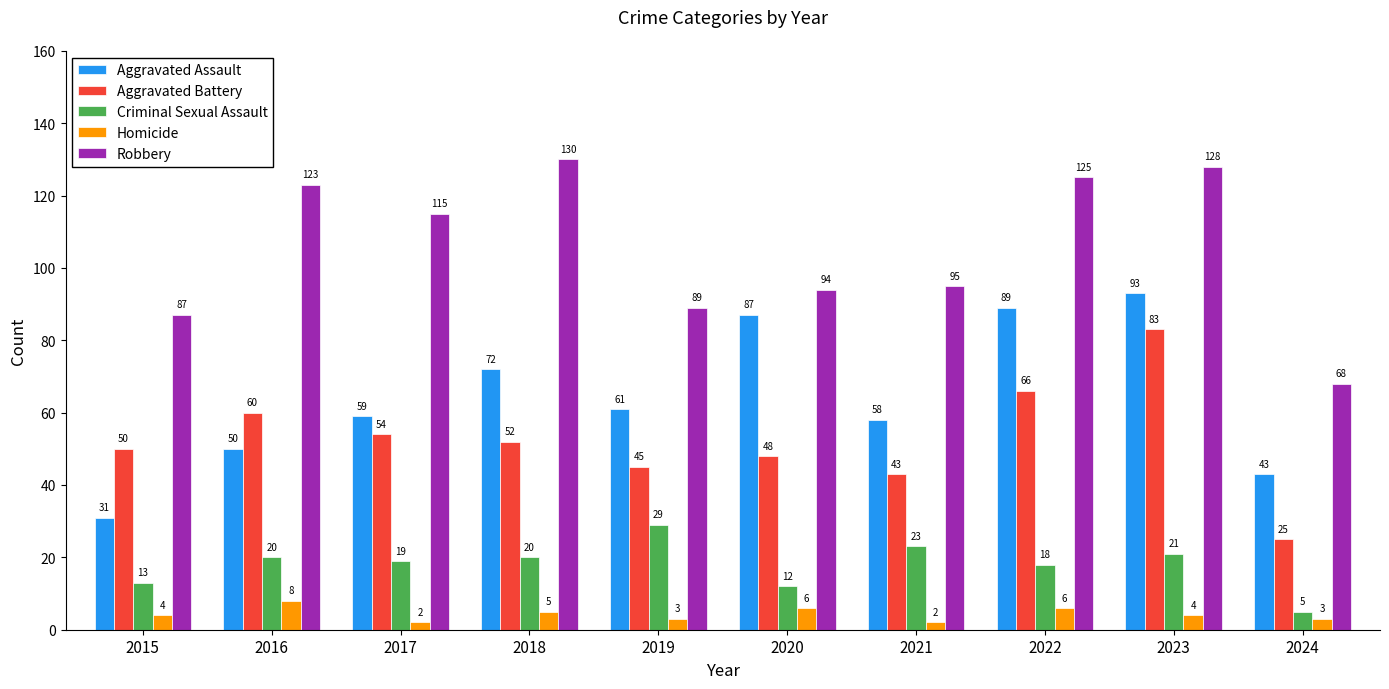

Where does the Aggravated Battery series first go above 52?

2016